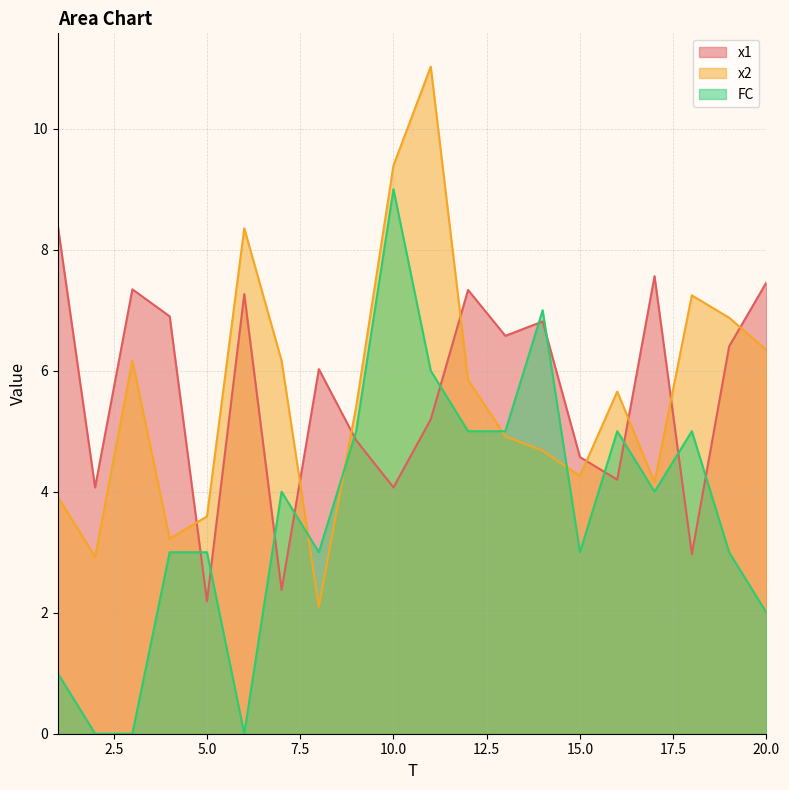

What is the sum of all x2 values?

112.2